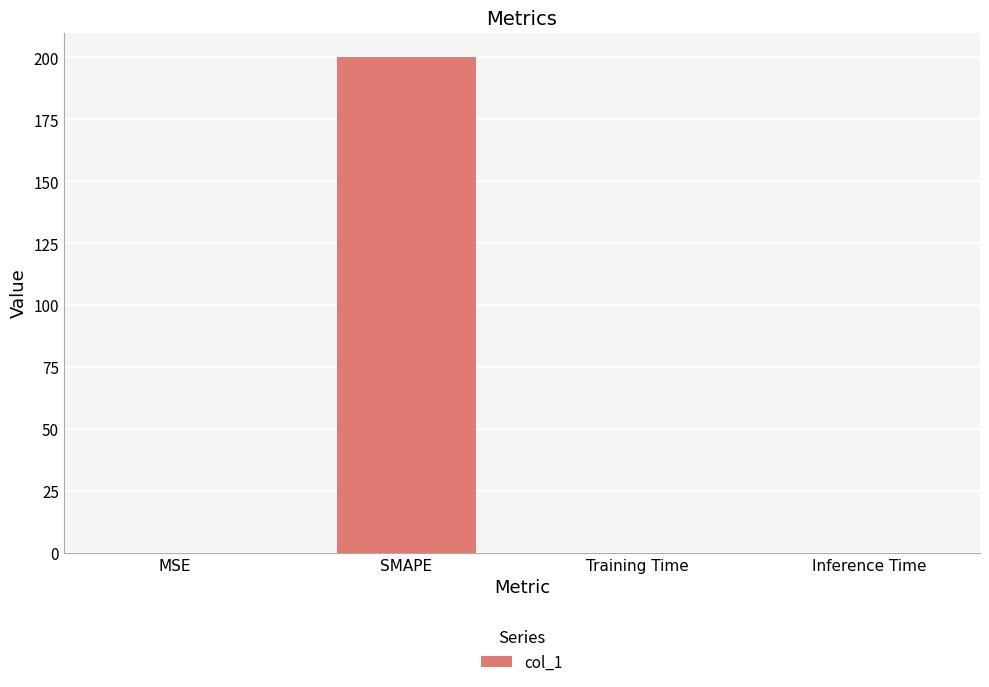

What is the sum of all values?

200.2